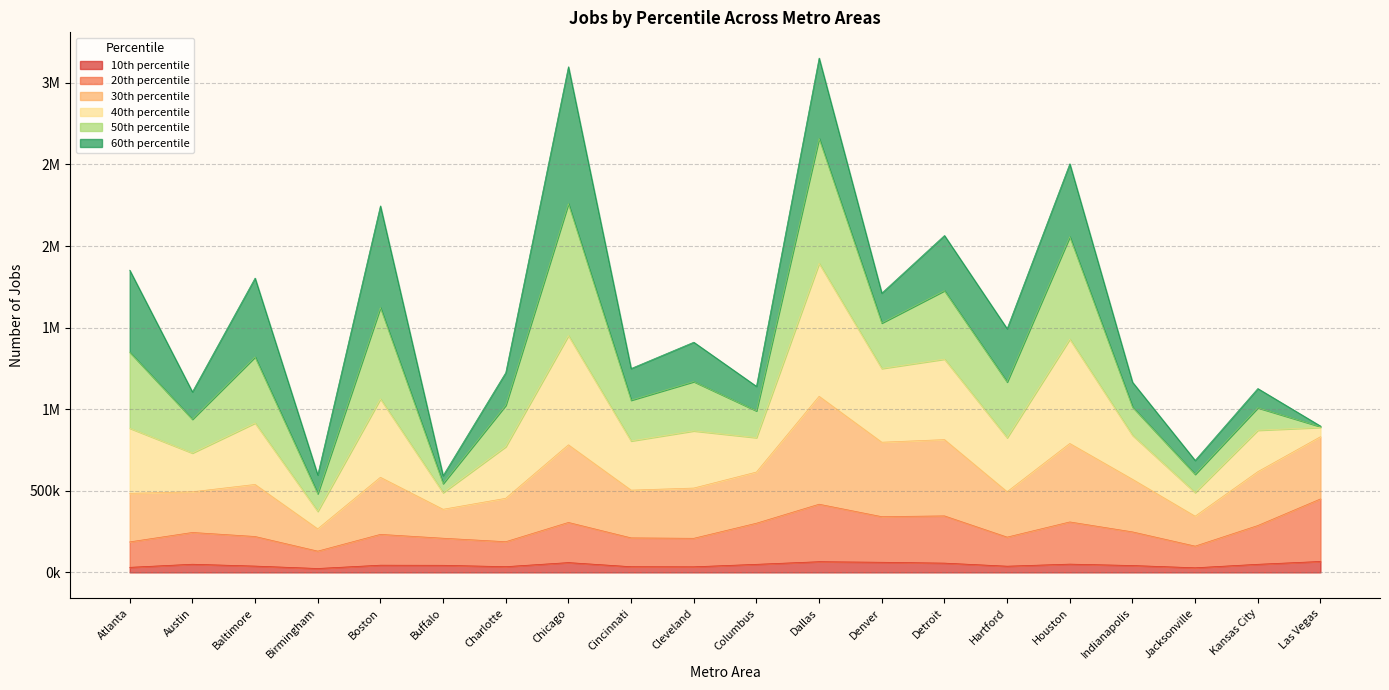

How many interior local valleys does the 20th percentile series have?

6